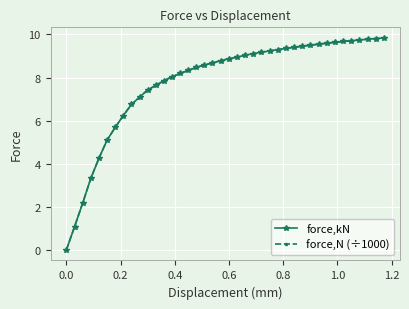

Is this an area chart (filled region under the line)?

No